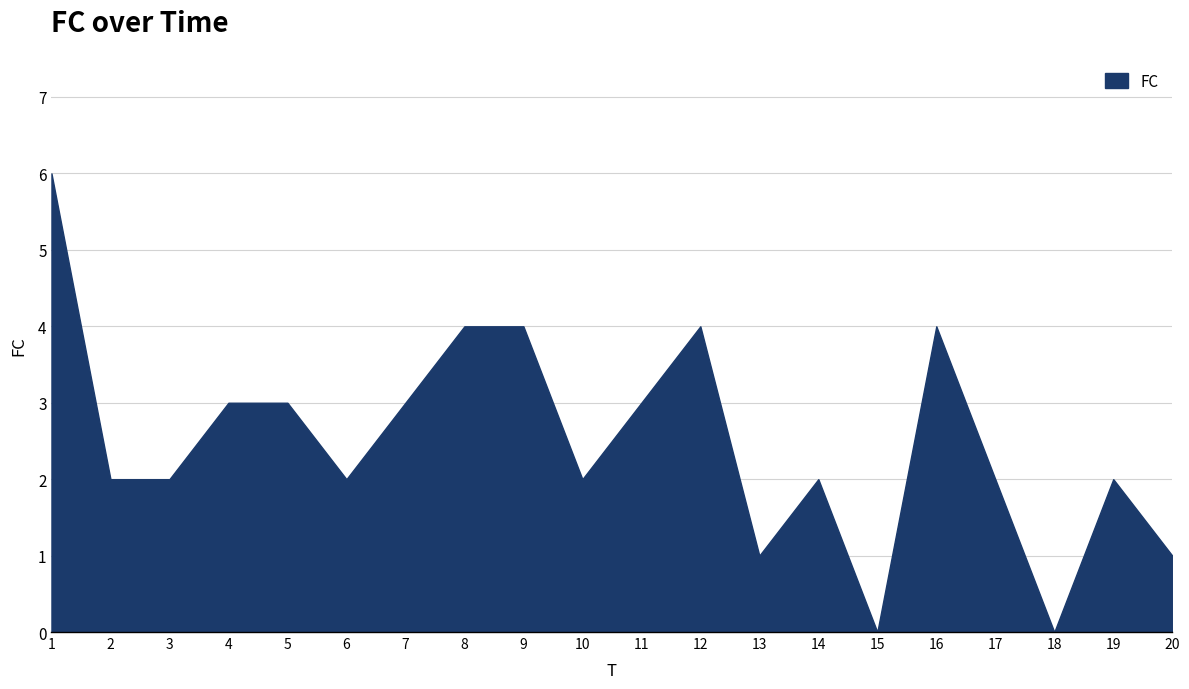

At which category does the chart reach its peak across all series?

1